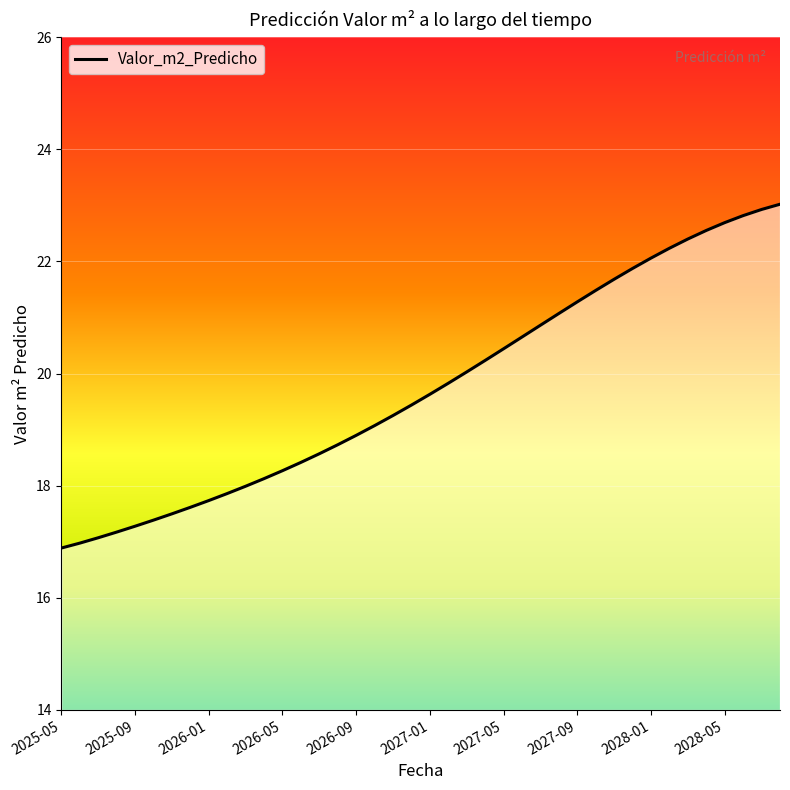

What is the minimum value shown in the chart?

16.9